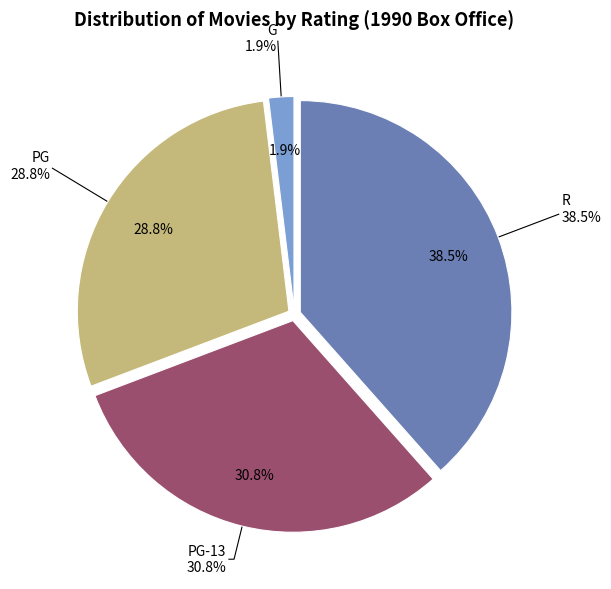

What is the ratio of the value at G to the value at R?

0.1